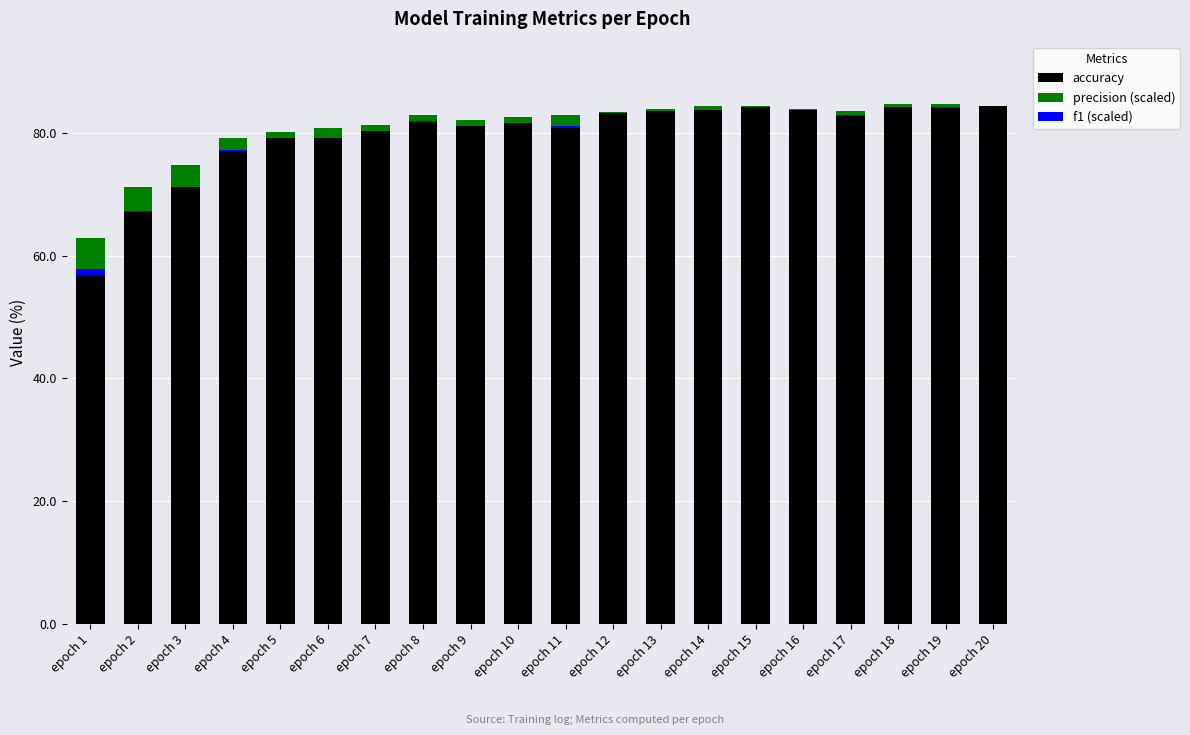

True or false: f1 (scaled) has a value of 0.1 at epoch 7.

True